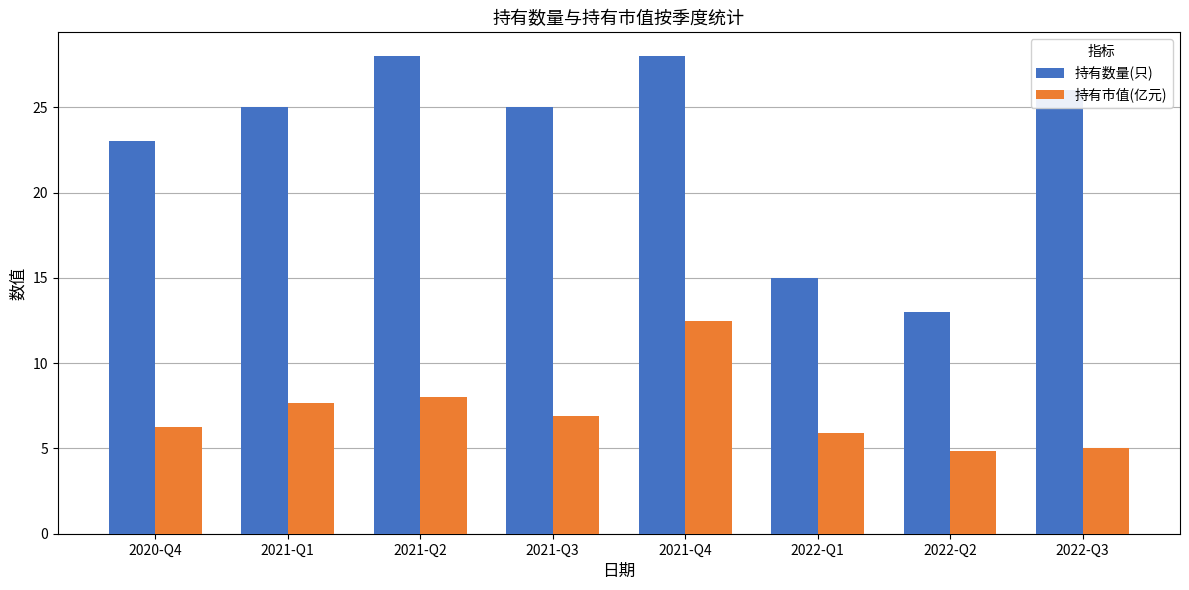

What is the difference between the second highest and second lowest values in the 持有市值(亿元) series?

3.0